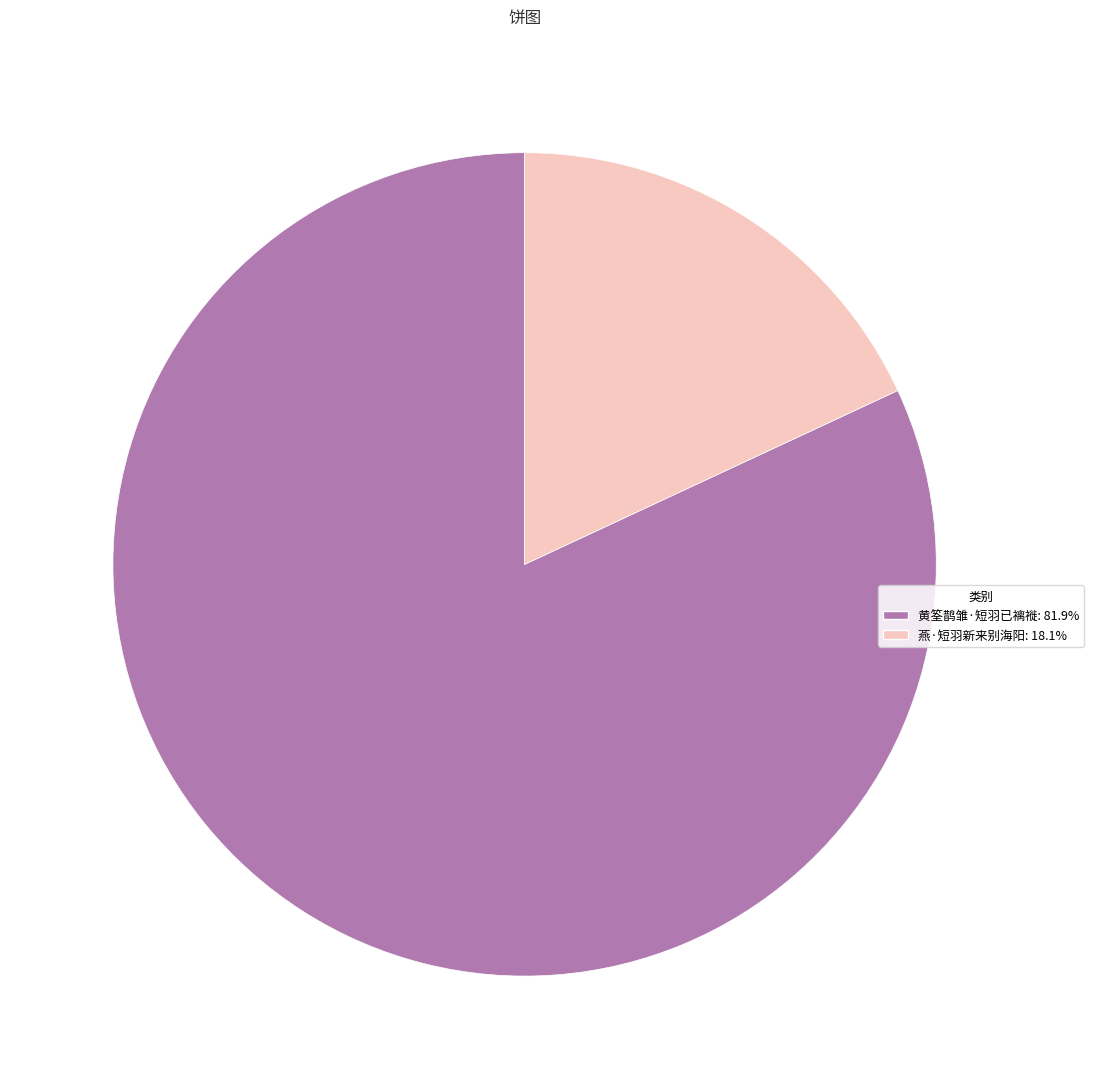

Rank the categories by value from highest to lowest.

黄筌鹊雏·短羽已褵褷, 燕·短羽新来别海阳